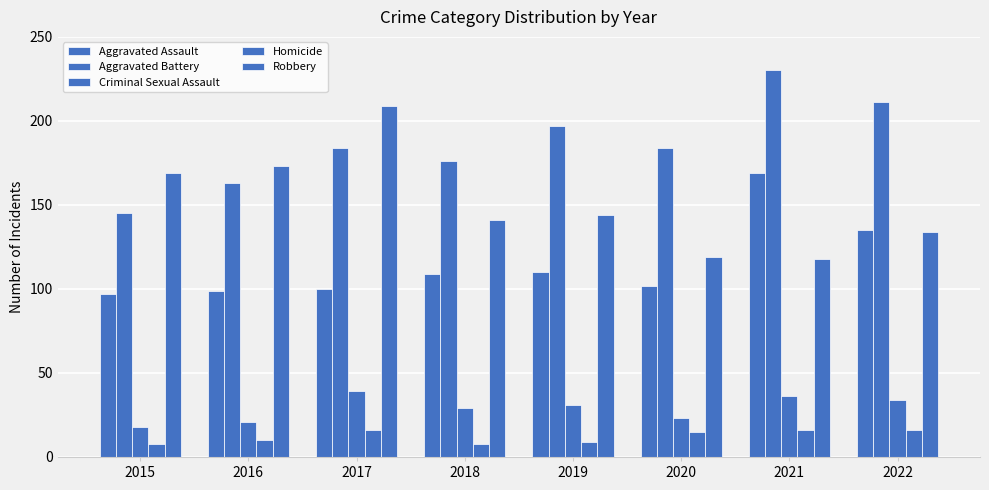

Rank the categories by Aggravated Assault value from highest to lowest.

2021, 2022, 2019, 2018, 2020, 2017, 2016, 2015